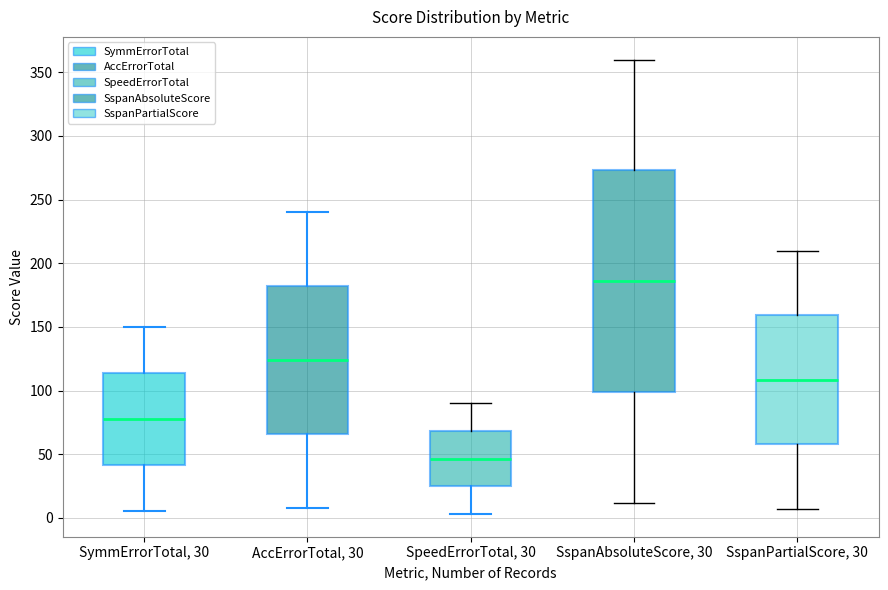

Which box's median line is the lowest?

SpeedErrorTotal, 30